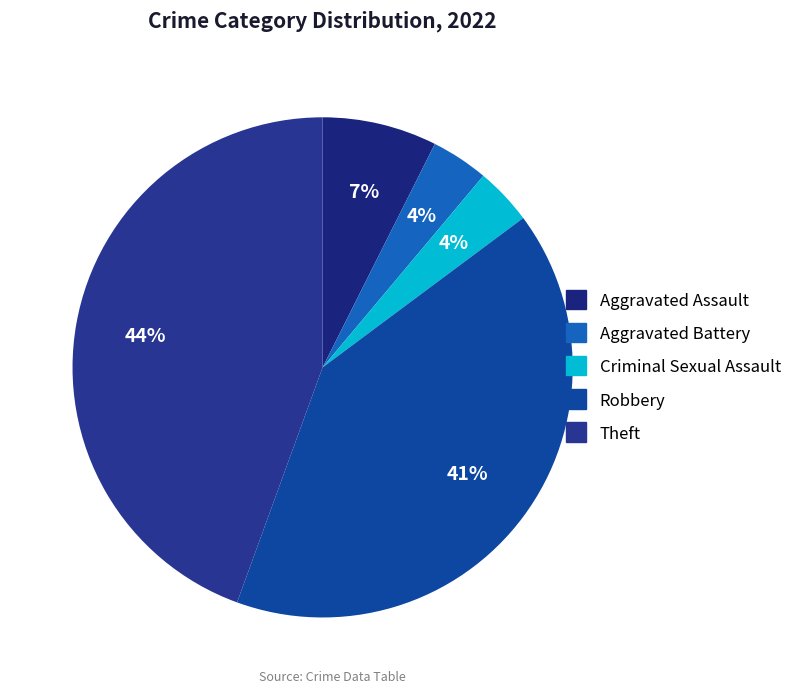

Count the number of slices in the pie.

5